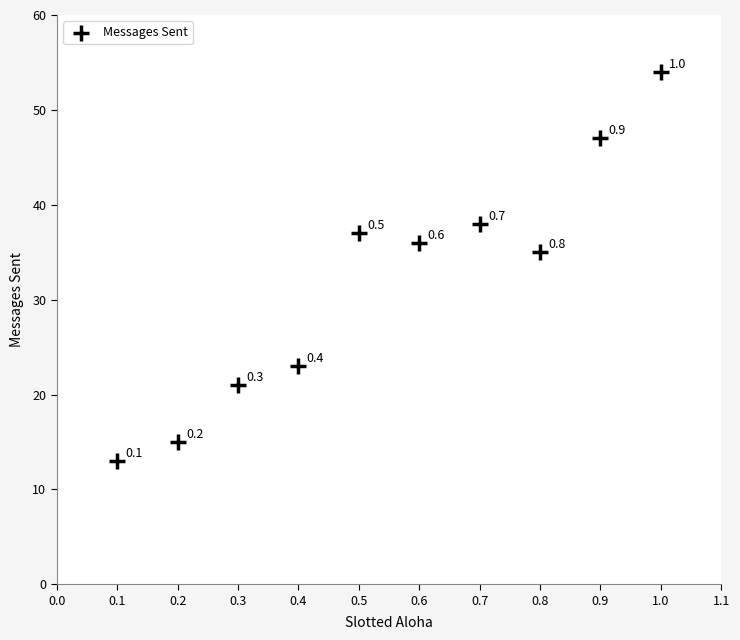

What Y value in the scatter plot is closest to 33?

35